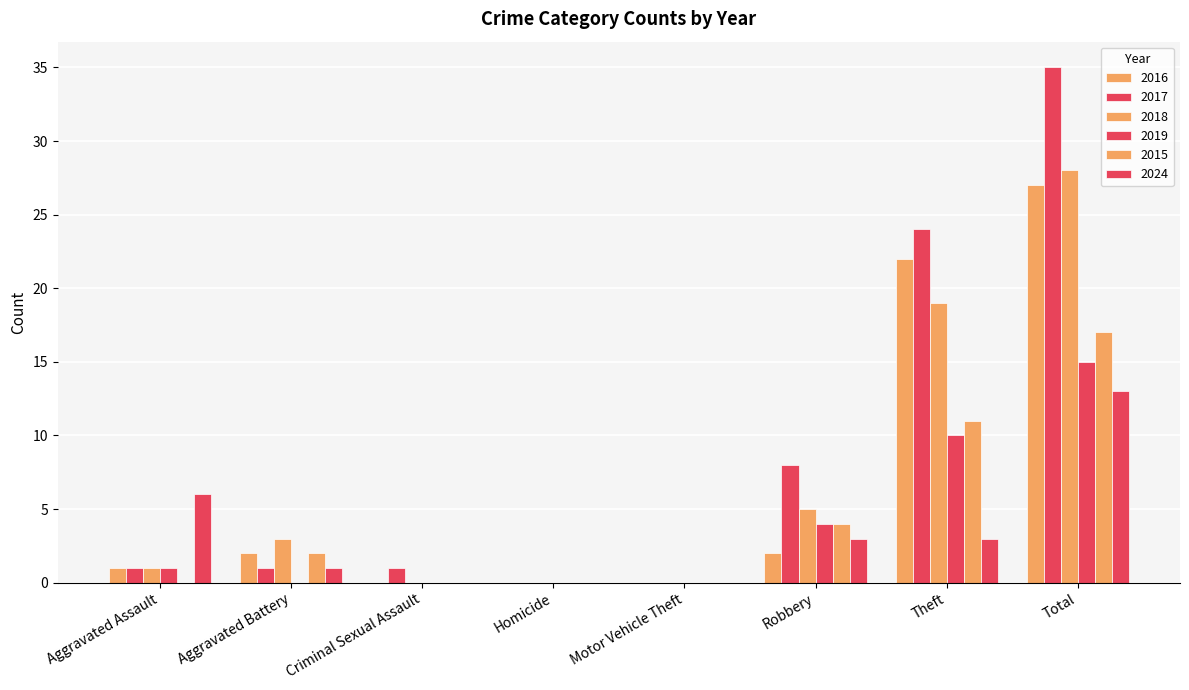

Which series changed the most between Aggravated Battery and Motor Vehicle Theft?

2018